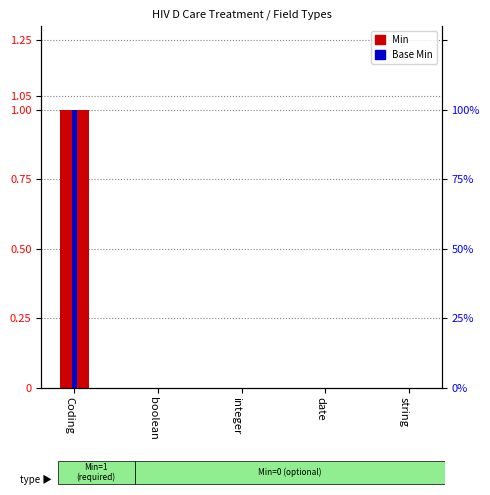

The value of Base Min at boolean is 1. True or false?

False